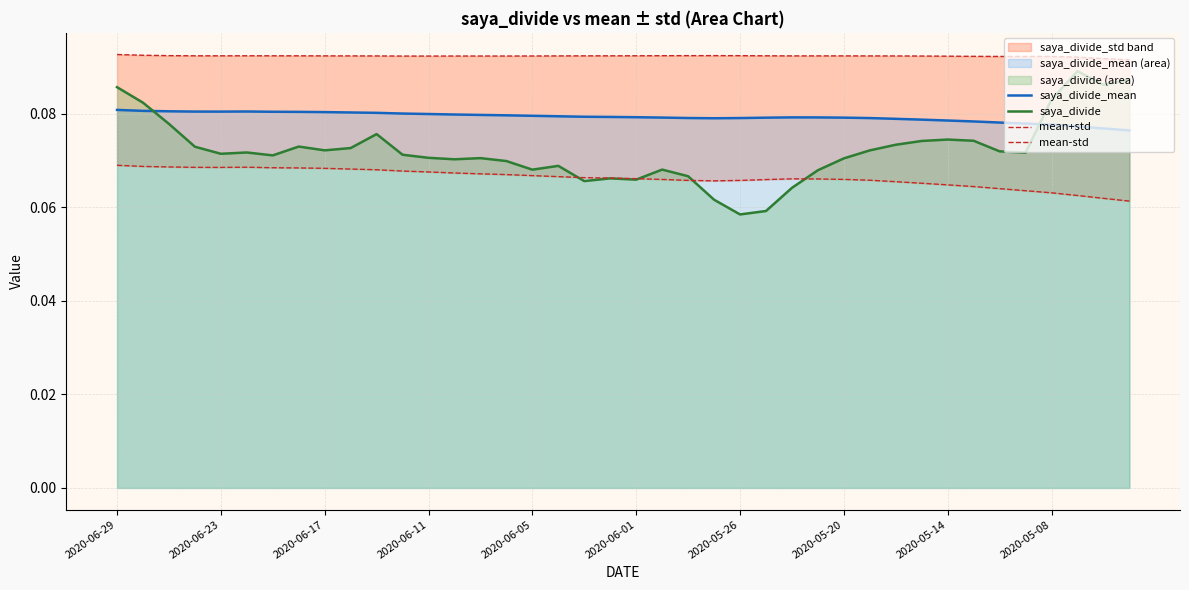

True or false: saya_divide_mean has a value of 0.0 at 2020-06-23.

False